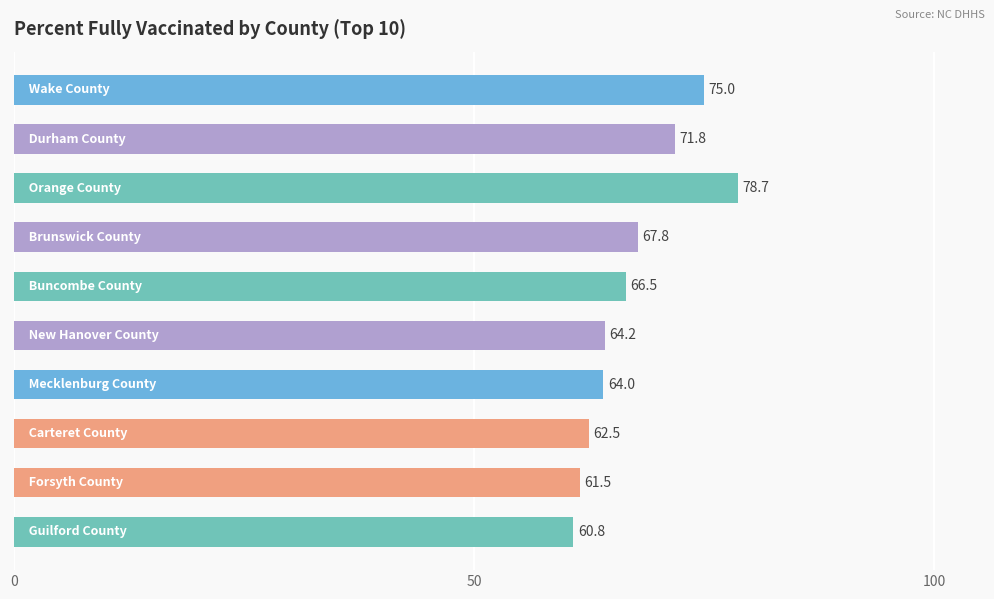

How many data points are less than 66?

5